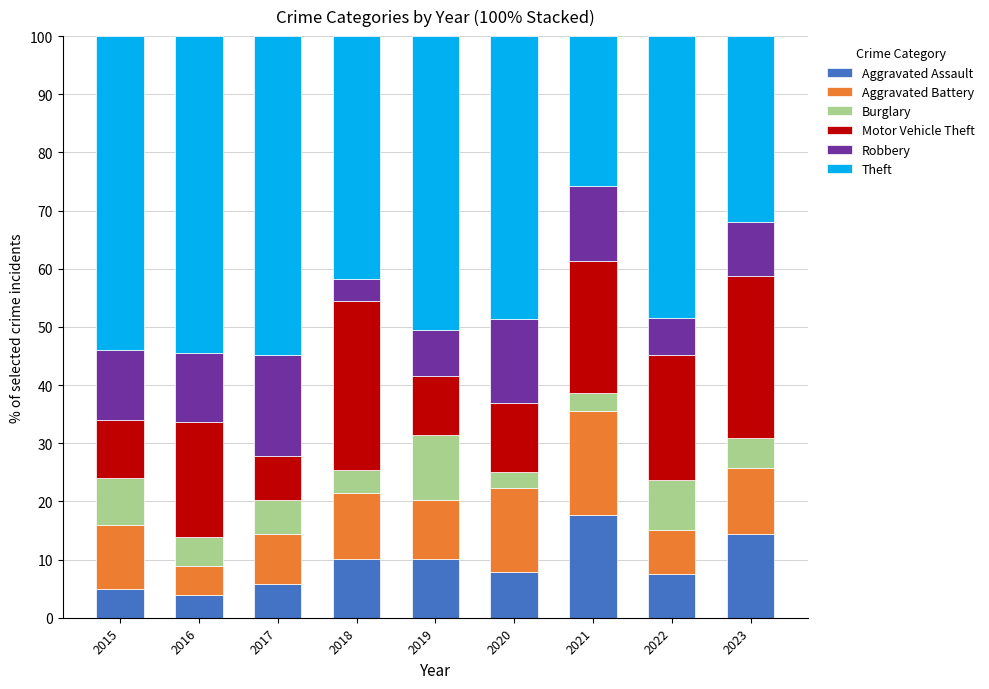

At which label does Aggravated Assault reach its peak?

2021